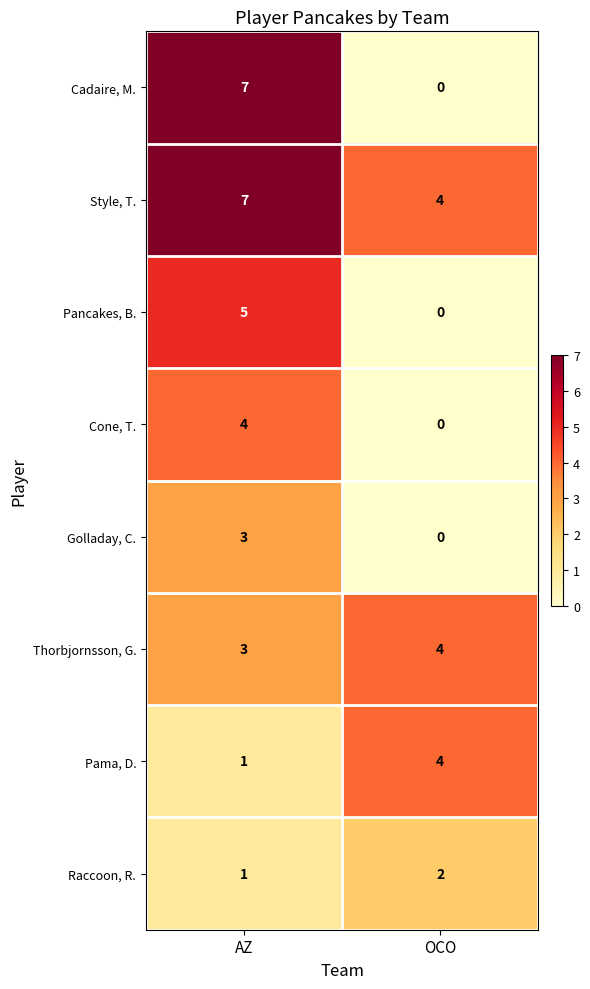

Reading right to left, extract all data points from this chart.

Cadaire, M.: OCO=0	AZ=7
Style, T.: OCO=4	AZ=7
Pancakes, B.: OCO=0	AZ=5
Cone, T.: OCO=0	AZ=4
Golladay, C.: OCO=0	AZ=3
Thorbjornsson, G.: OCO=4	AZ=3
Pama, D.: OCO=4	AZ=1
Raccoon, R.: OCO=2	AZ=1